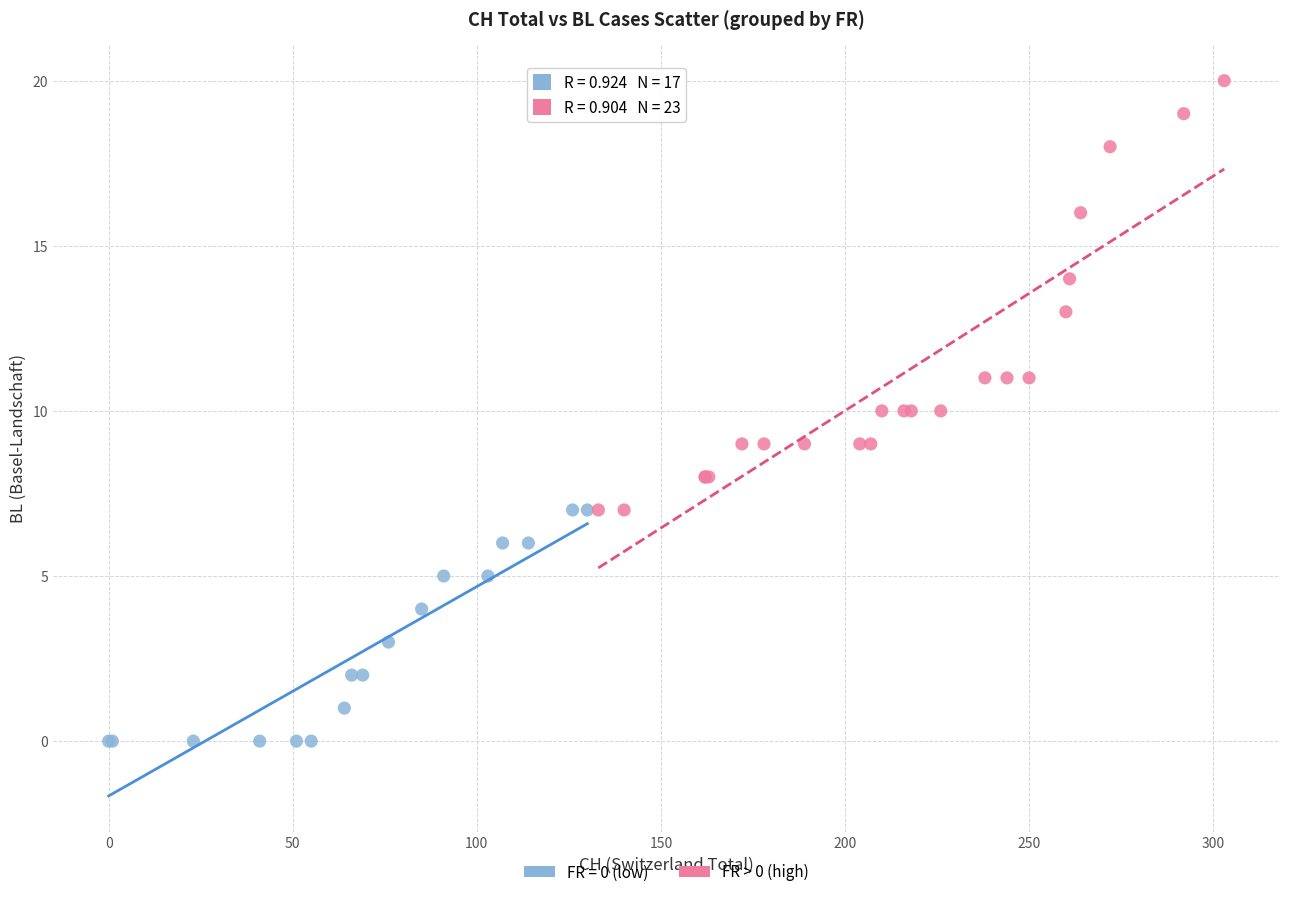

Which series contains the lowest Y value?

FR = 0 (low)